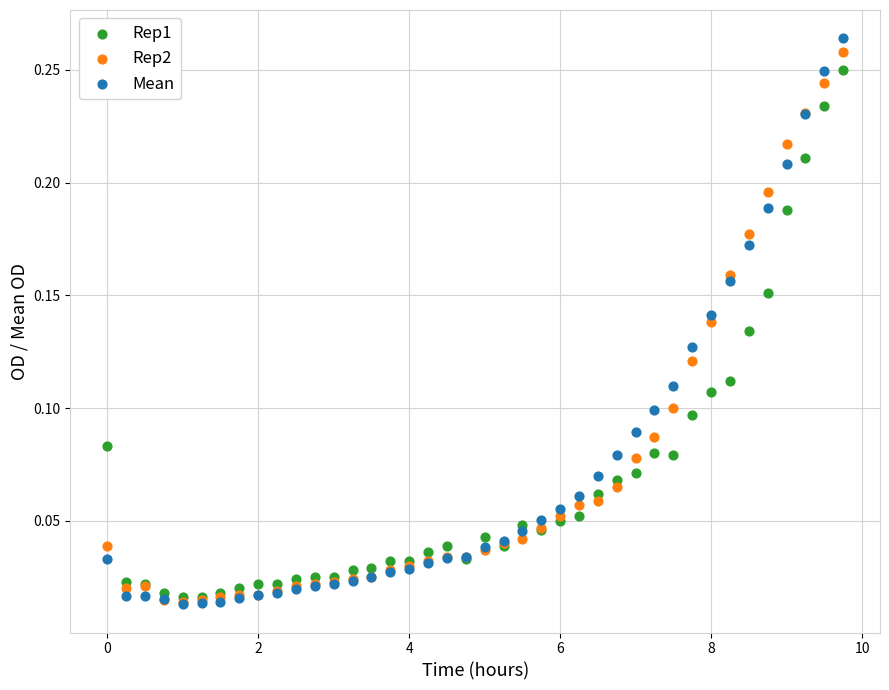

What are all the series names shown in the legend?

Rep1, Rep2, Mean